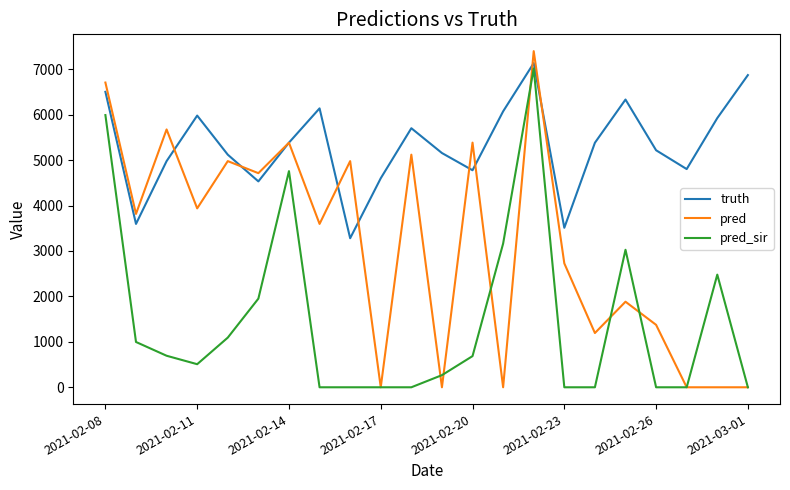

What is the maximum value for pred_sir?

7016.1